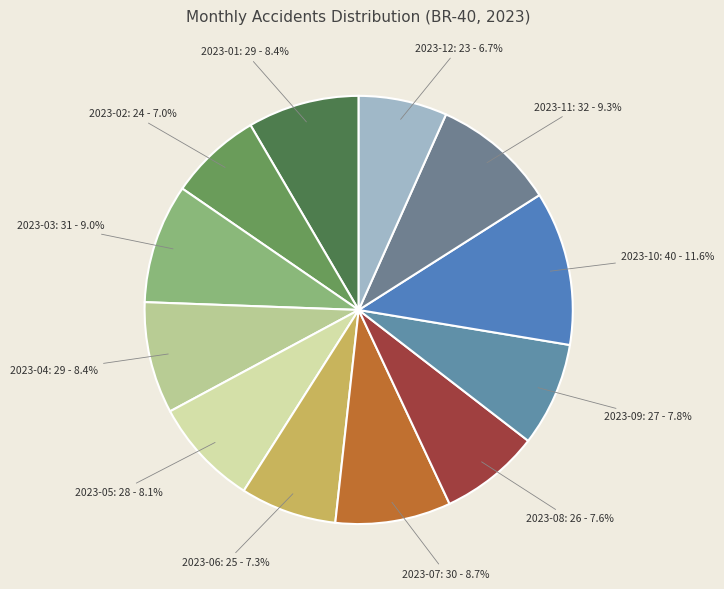

To the nearest percent, what is the difference between the largest and smallest slice percentages?

5%